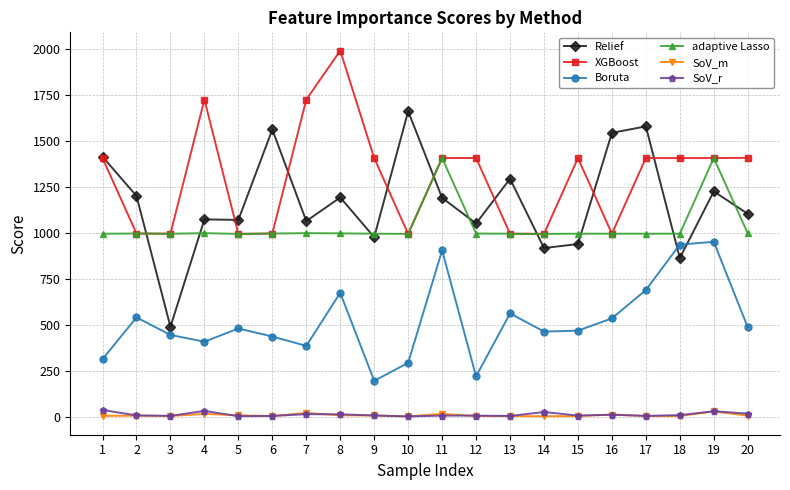

The Relief series shows 1530.1 at 20. True or false?

False